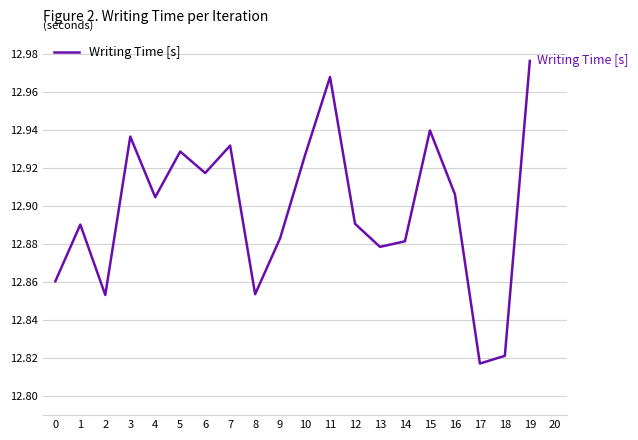

Between 5 and 9, which is larger?

5